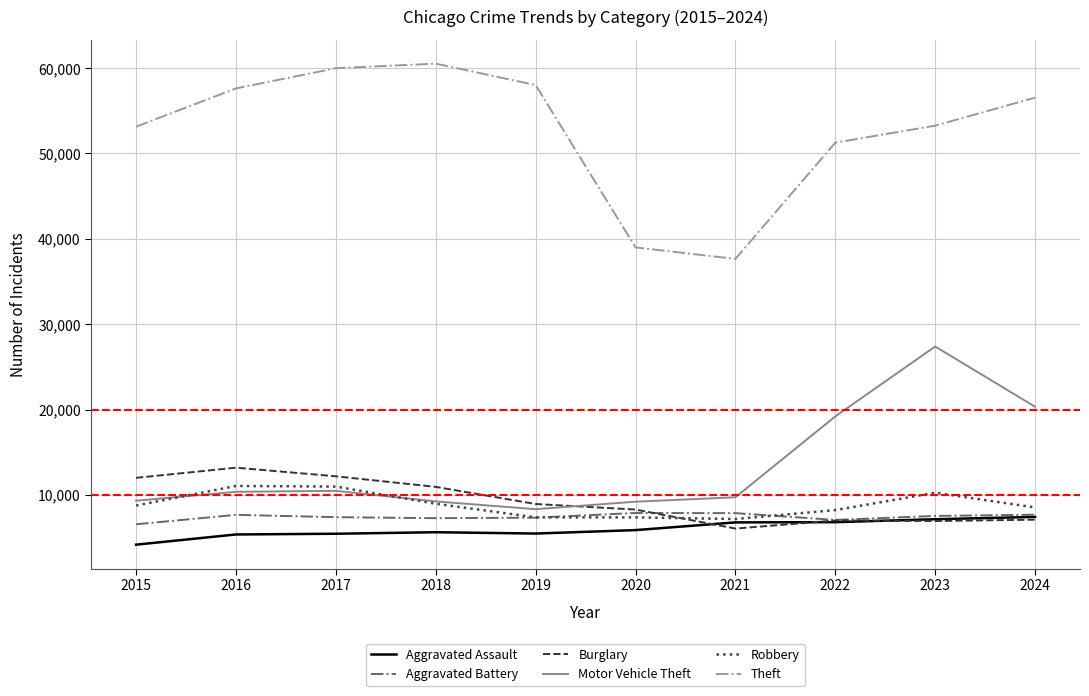

What is the average value of the Robbery series?

8873